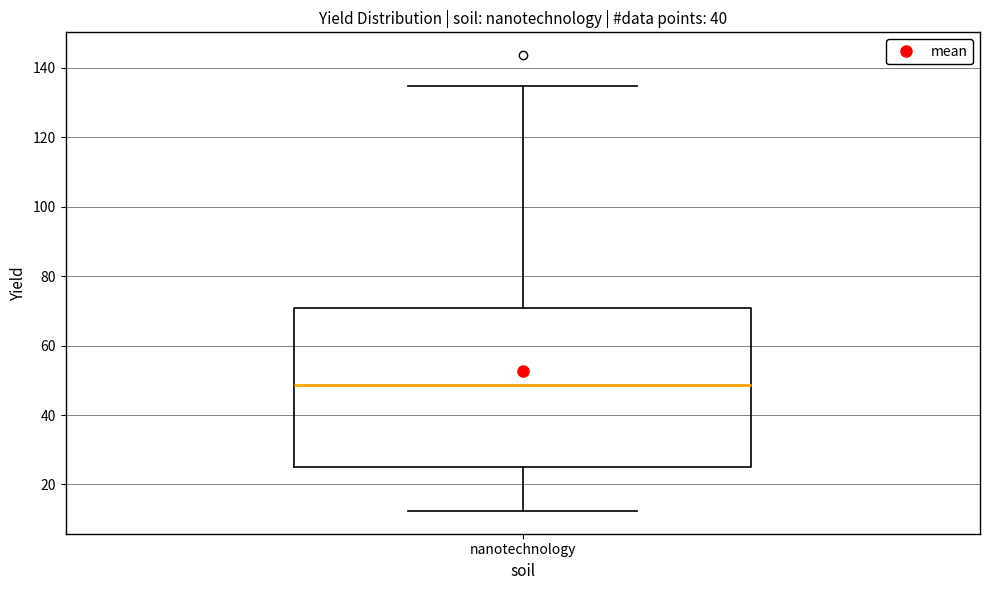

Where is the upper edge of the box for nanotechnology on the y-axis? The values are not printed on the chart, so give them approximately, as read against the axis.

70